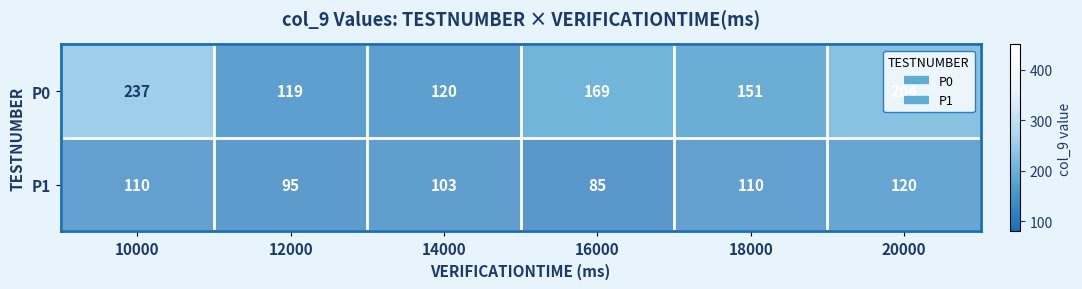

The value of P1 at 10000 is 110. True or false?

True